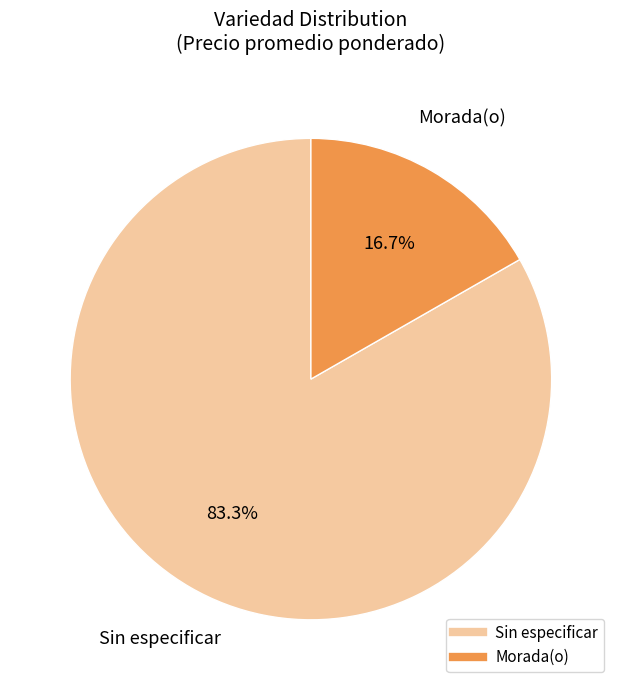

Count the number of slices in the pie.

2